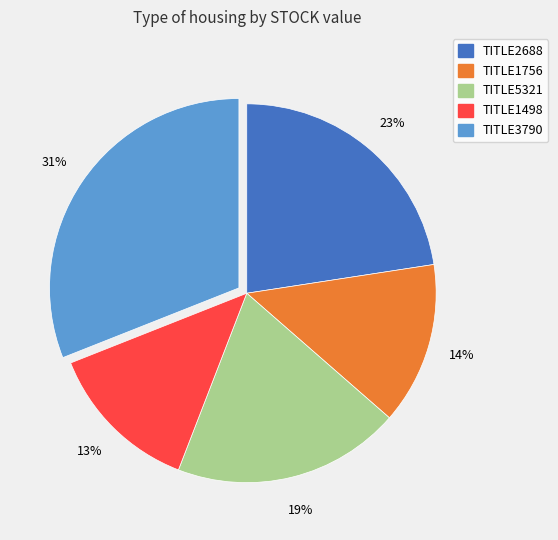

To the nearest percent, what is the difference between the largest and smallest slice percentages?

18%